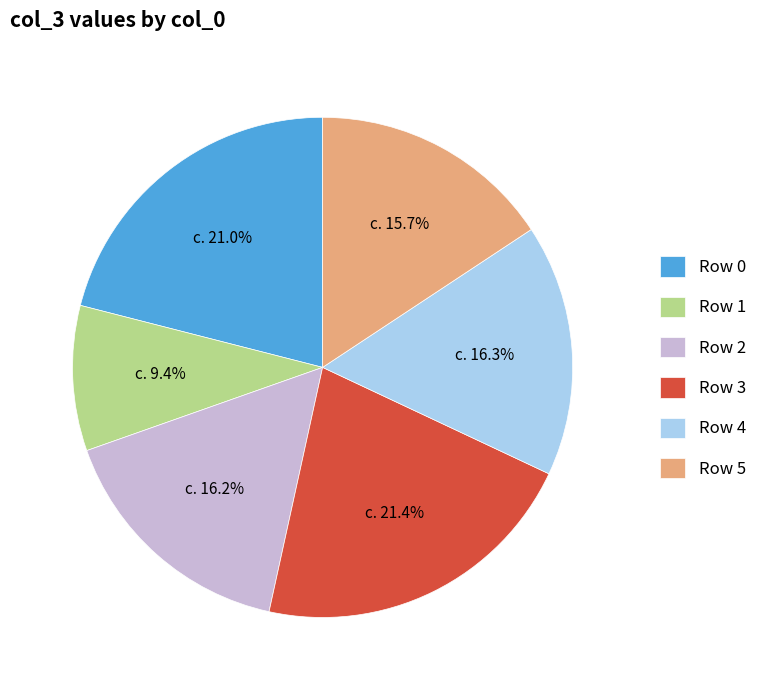

What percentage do Row 1 and Row 5 together represent?

25.1%